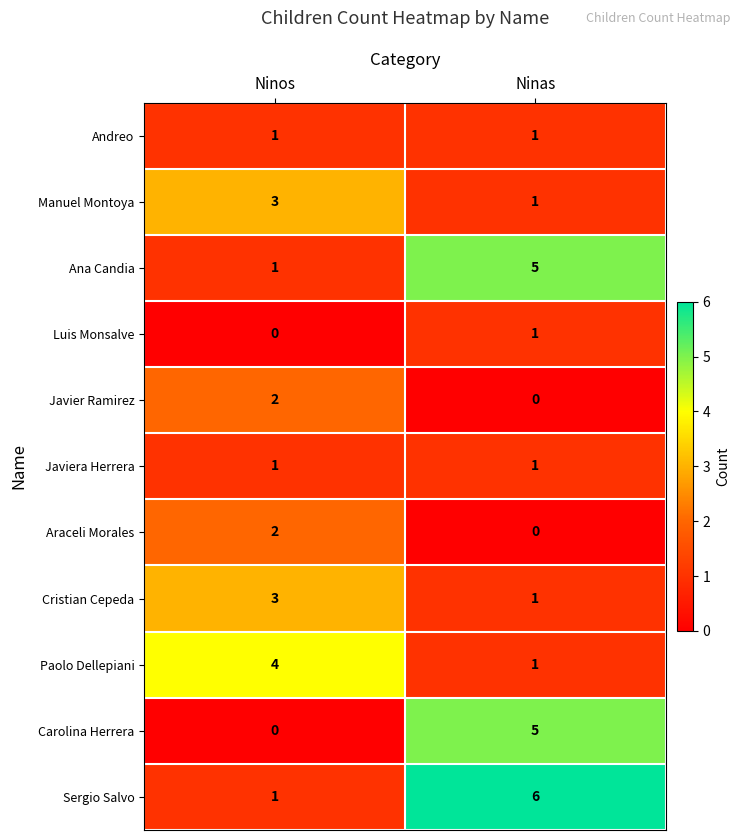

Is it true that Cristian Cepeda equals 1 at Ninos?

False